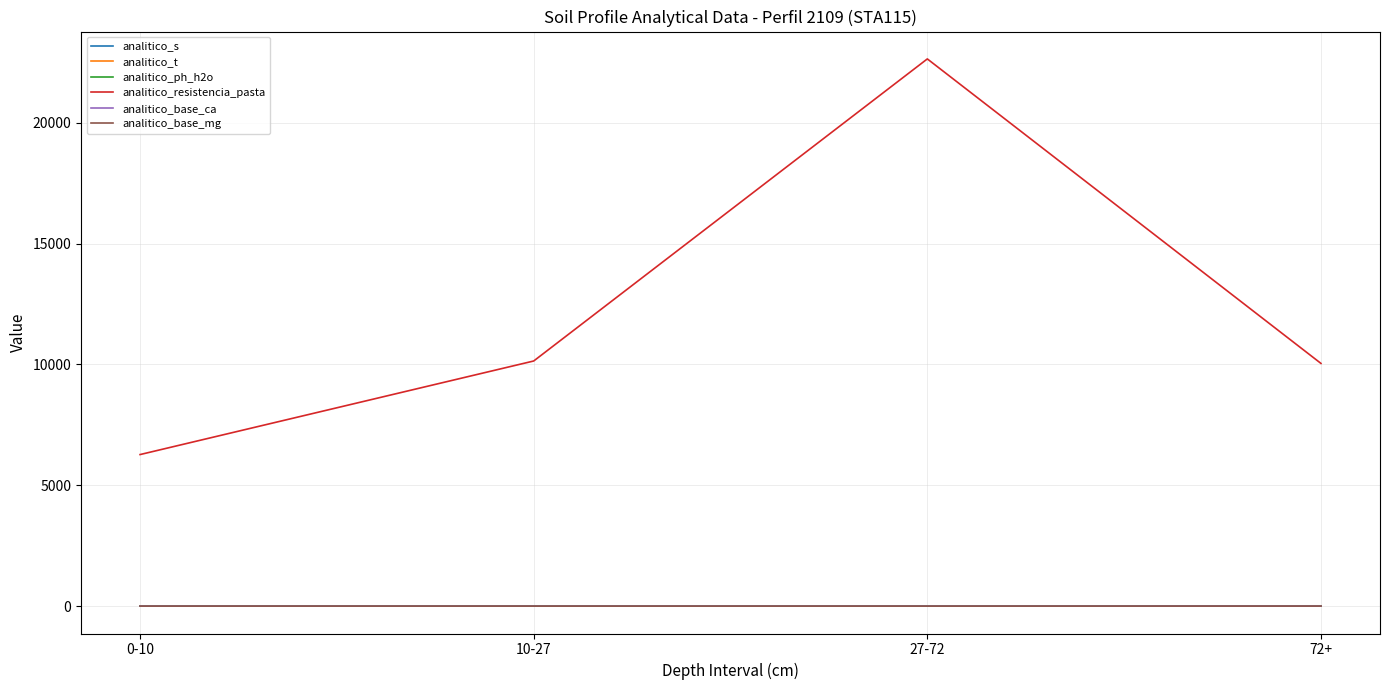

What is the maximum value shown in the chart?

22635.0